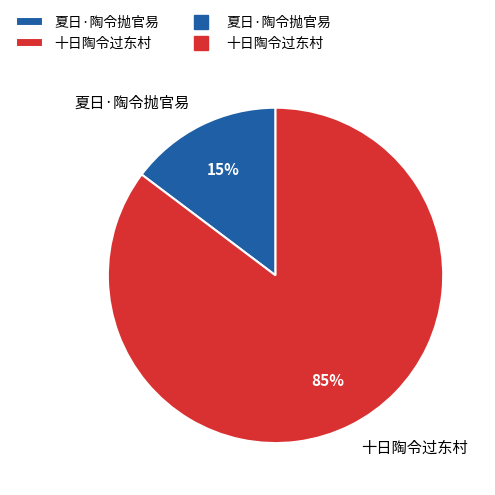

Rank the categories by value from highest to lowest.

十日陶令过东村, 夏日·陶令抛官易